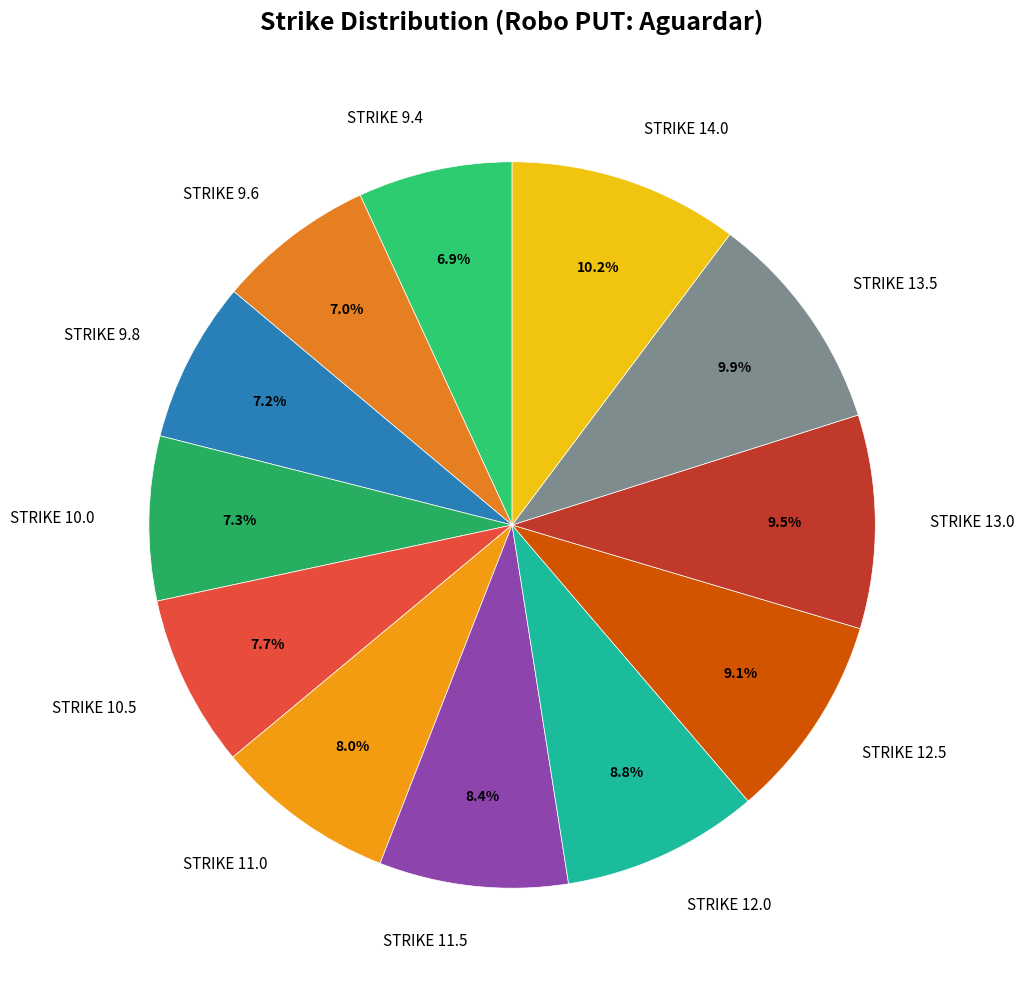

Is the sum of STRIKE 13.0 and STRIKE 10.5 greater than half?

No